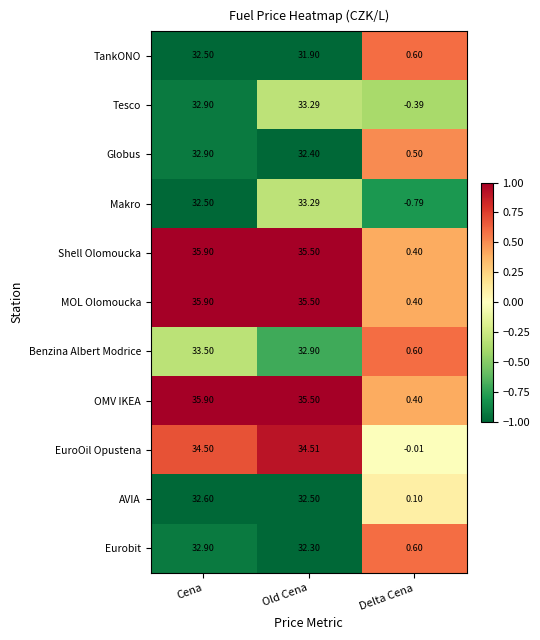

At which label does Tesco reach its peak?

Old Cena